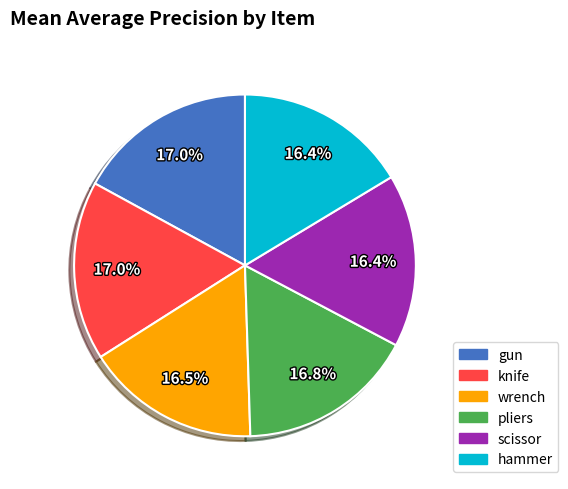

To the nearest percent, what is the combined percentage of pliers and hammer?

33%